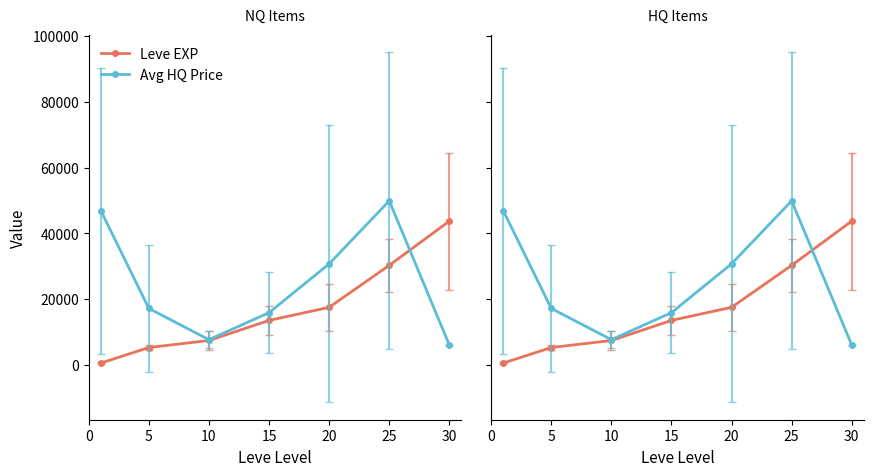

The Avg HQ Price series shows 6000.0 at 30. True or false?

True